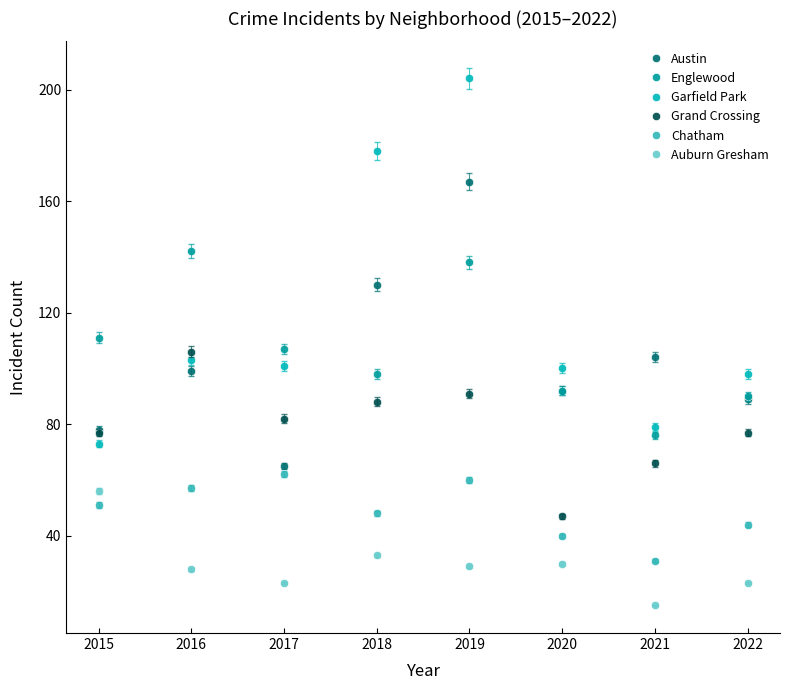

How many interior local peaks does the Englewood series have?

2